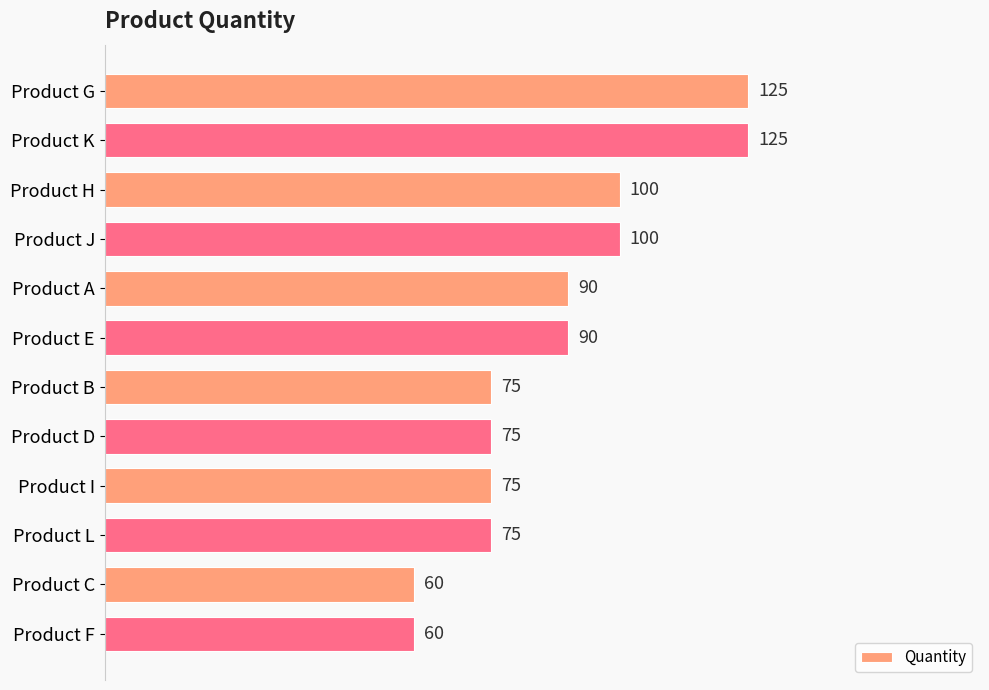

Approximately how many times larger is the value at Product A compared to Product L?

1.2